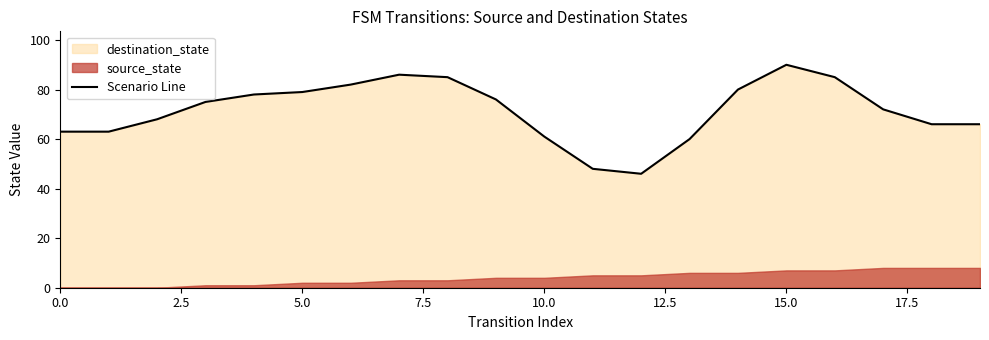

Which category has the highest value across all series?

15